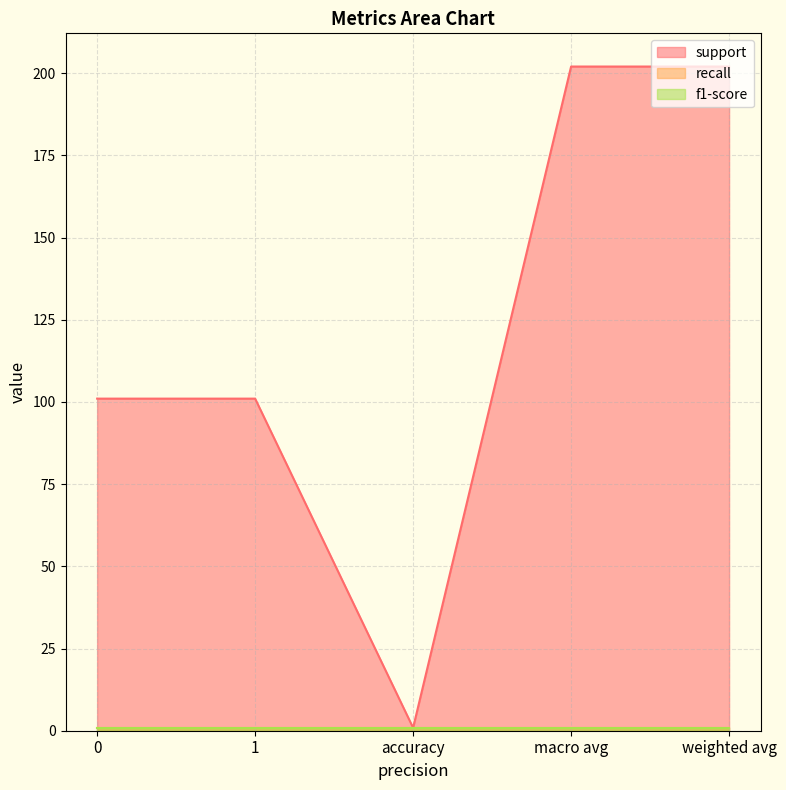

What is the difference between the second highest and second lowest values in the support series?

101.0